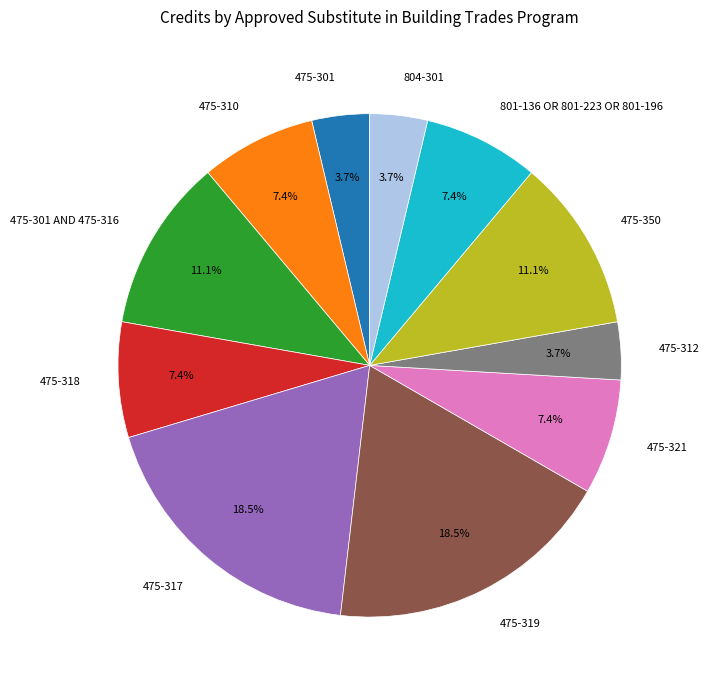

Is there any slice that represents more than half of the pie?

No